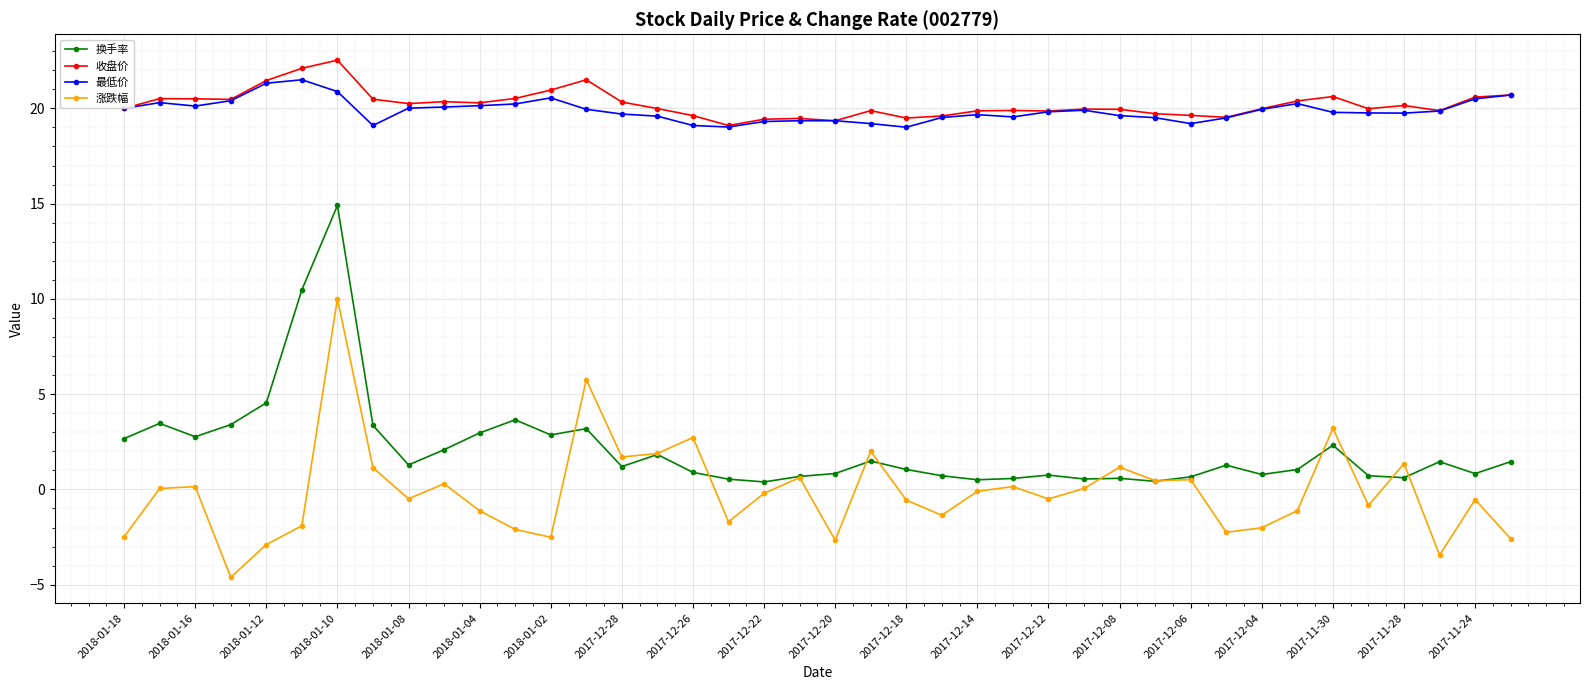

What is the value of the 最低价 point at the 11th from the left?

20.1